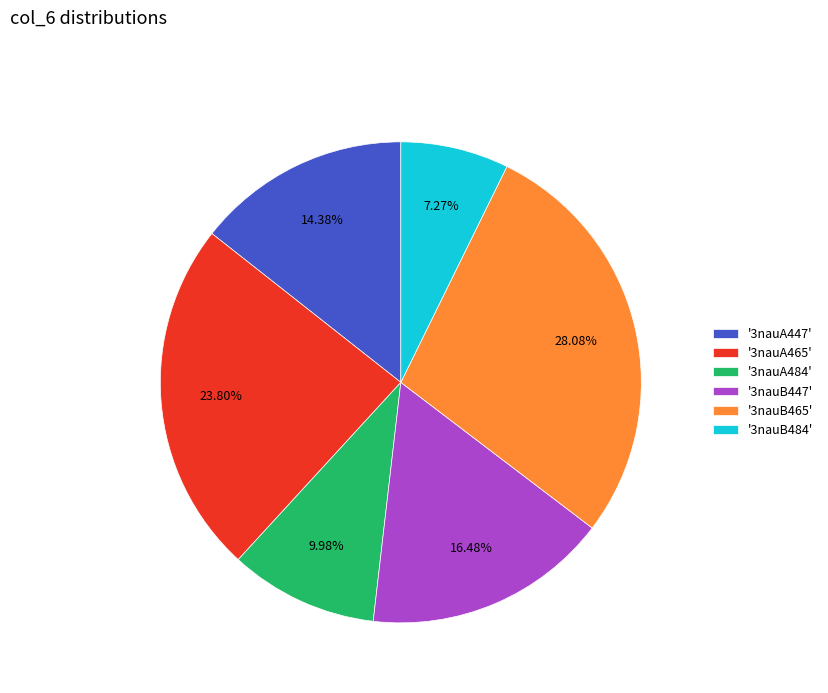

To the nearest percent, what is the average slice percentage?

17%